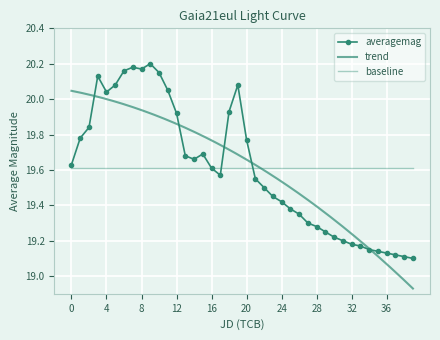

Count the number of categories in the chart.

40